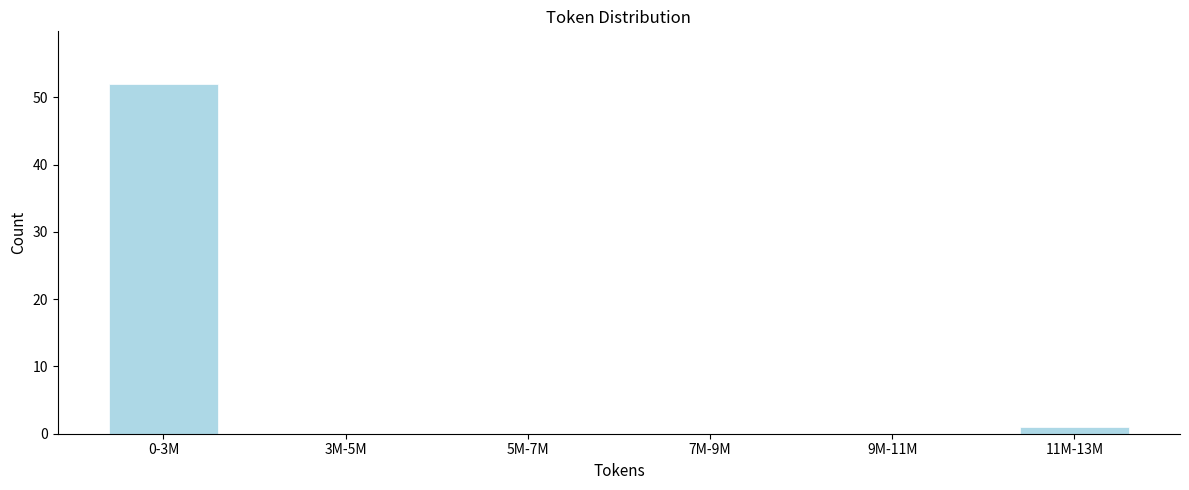

Reading left to right, list all the values displayed in this chart.

0-3M=52	3M-5M=0	5M-7M=0	7M-9M=0	9M-11M=0	11M-13M=1